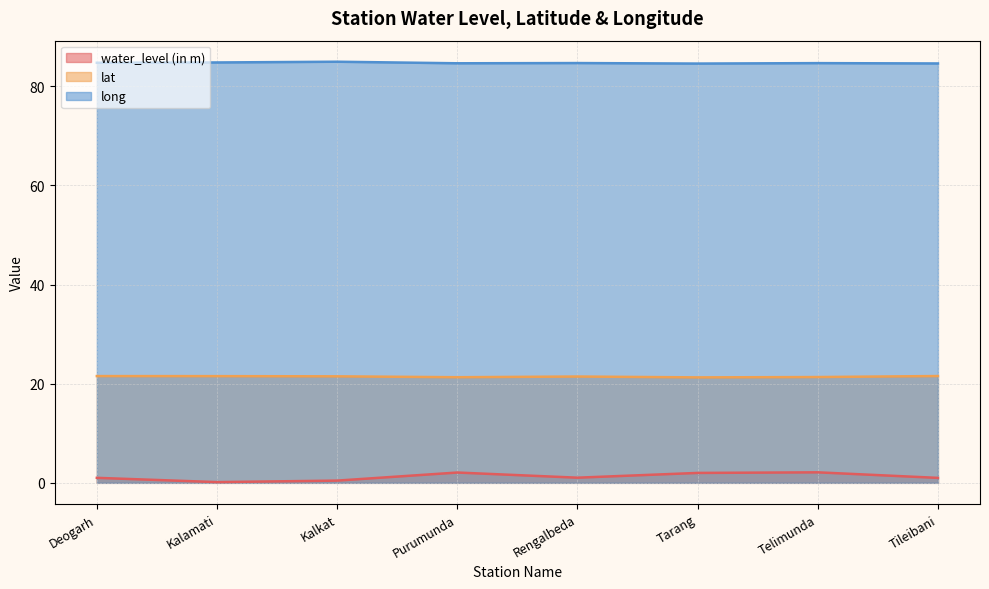

True or false: lat and long intersect in this chart.

False